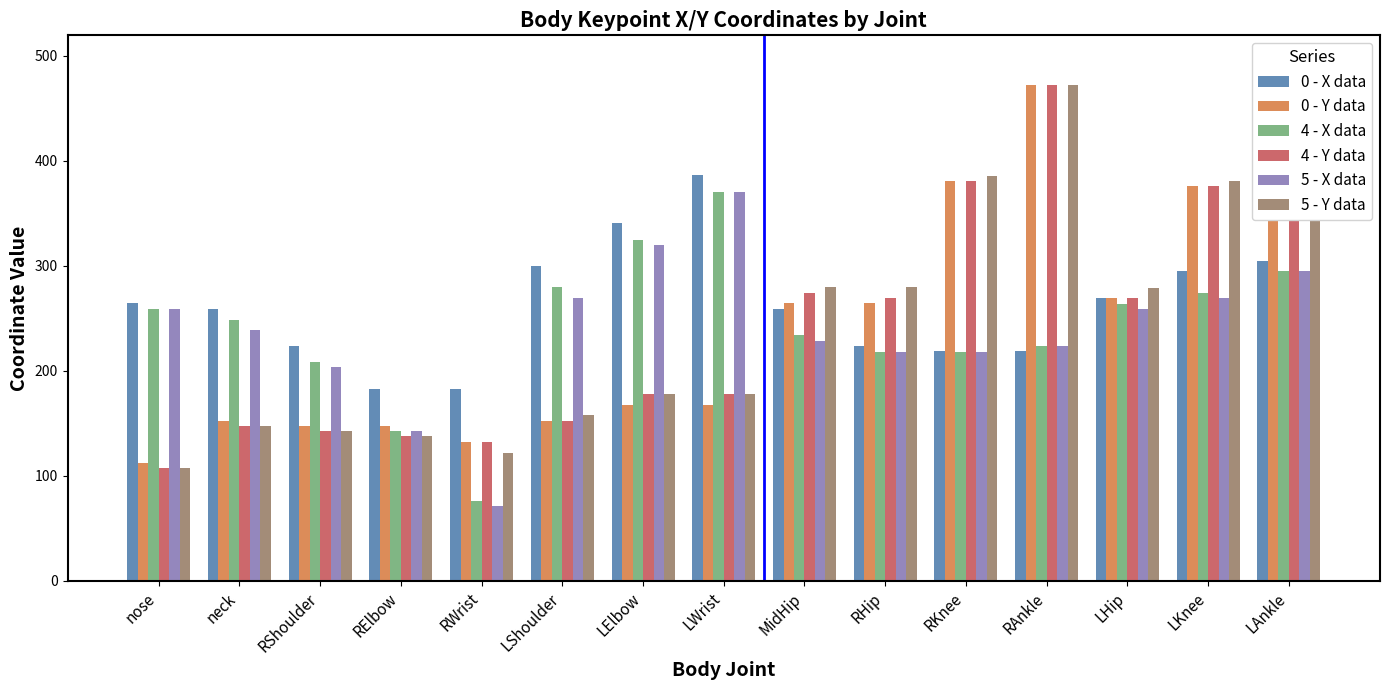

Where does the 4 - X data series first go above 248?

nose